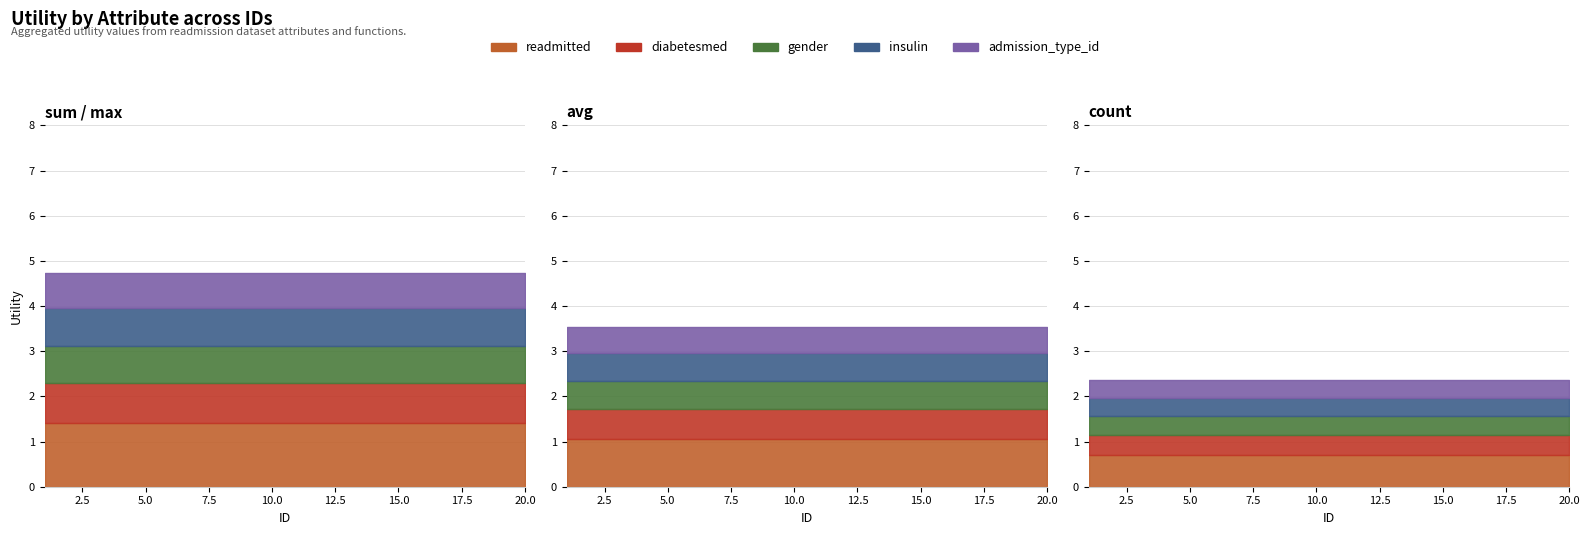

What is the value of the insulin point at the 13th from the left?

0.8